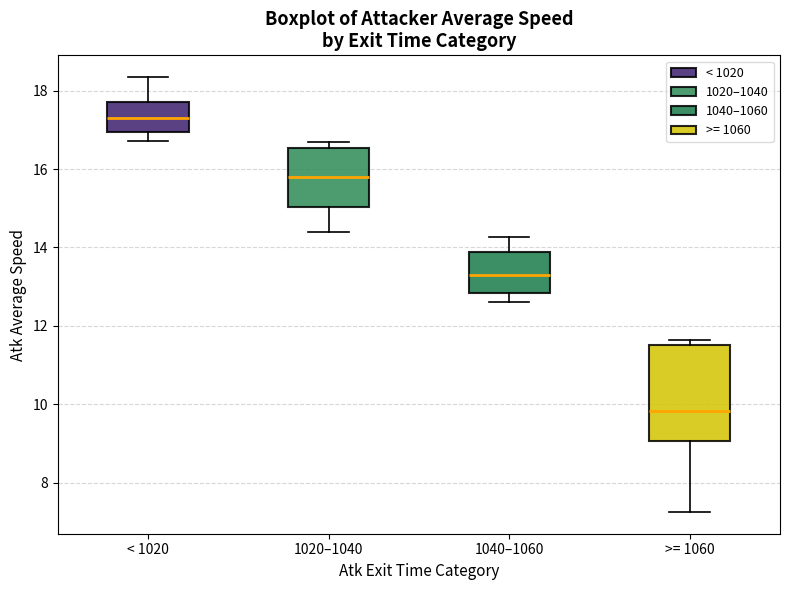

Reading left to right, transcribe this box plot: for each box, give where its median line is, the range the box spans, and where its two whiskers end, as read against the y-axis. The values are not printed on the chart, so give them approximately, as read against the axis.

< 1020: median 17.2, box 17.0 to 17.8, whiskers 16.8 to 18.4
1020–1040: median 15.8, box 15.0 to 16.6, whiskers 14.4 to 16.6 (just above the box's upper edge)
1040–1060: median 13.4, box 12.8 to 13.8, whiskers 12.6 to 14.2
>= 1060: median 9.8, box 9.0 to 11.6, whiskers 7.2 to 11.6 (just above the box's upper edge)